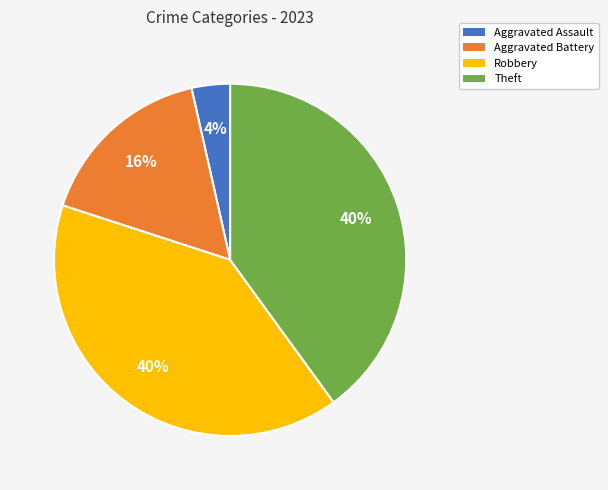

Is Robbery the majority of the pie?

No